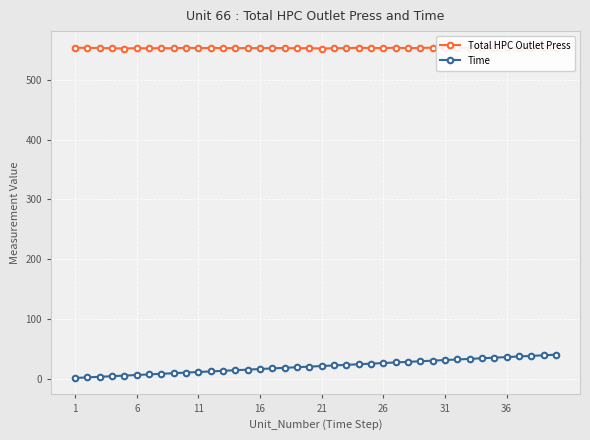

True or false: Time and Total HPC Outlet Press cross at least once.

False